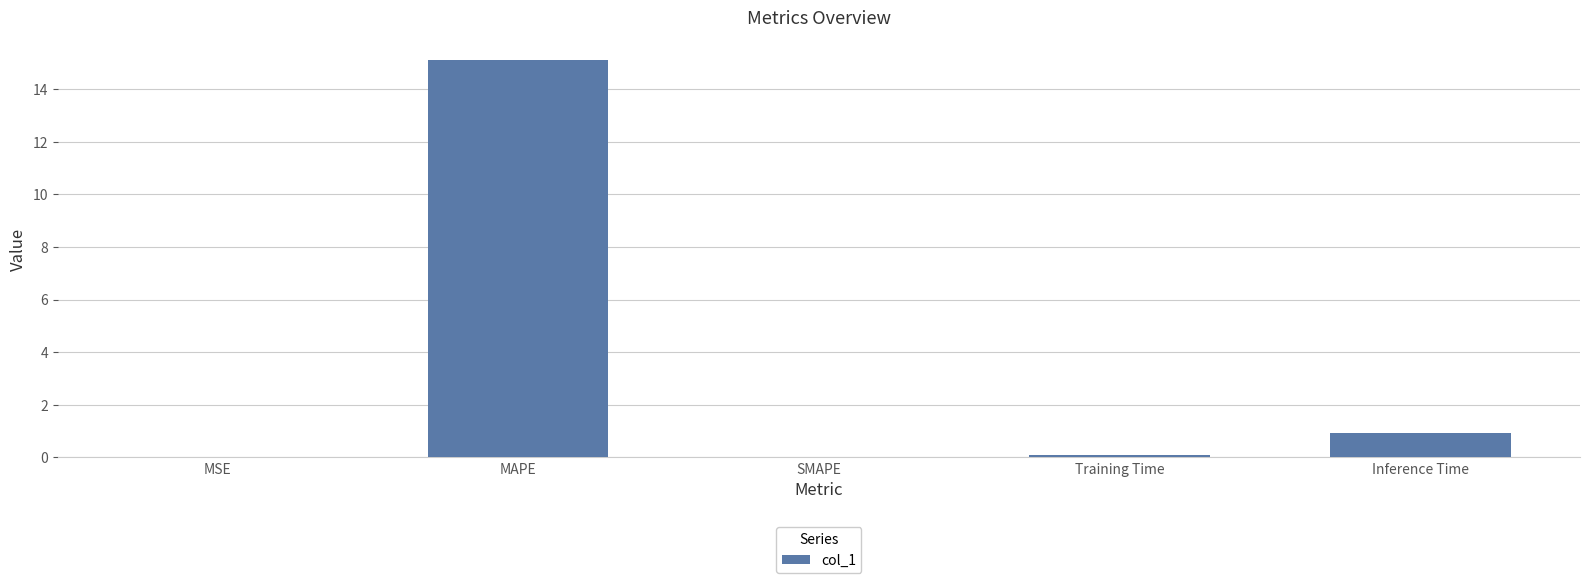

What is the maximum value shown in the chart?

15.1